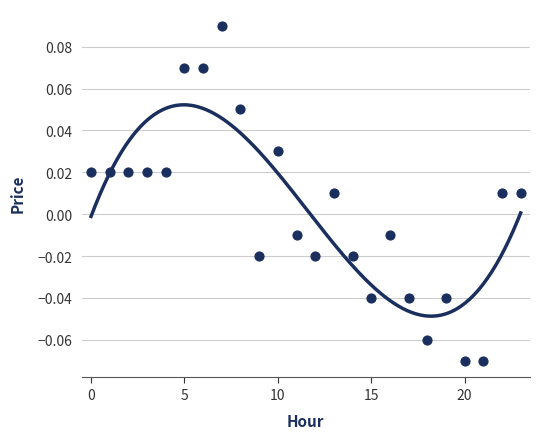

How many points are shown in the scatter plot?

24